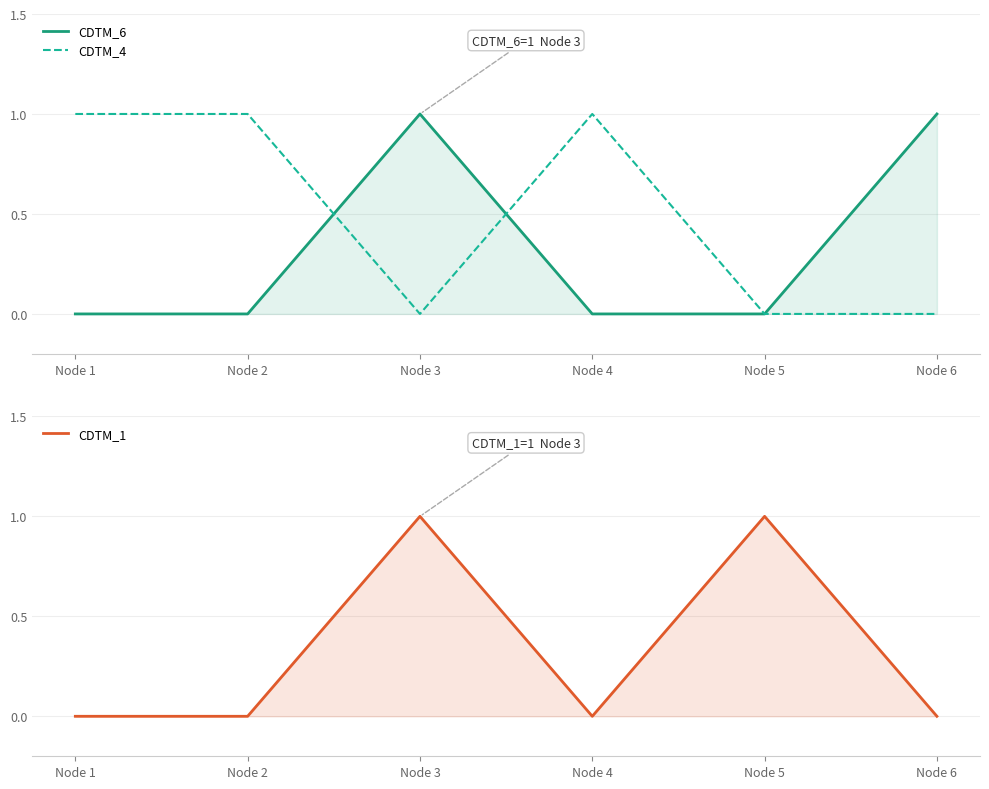

What are all the series names shown in the legend?

CDTM_6, CDTM_4, CDTM_1